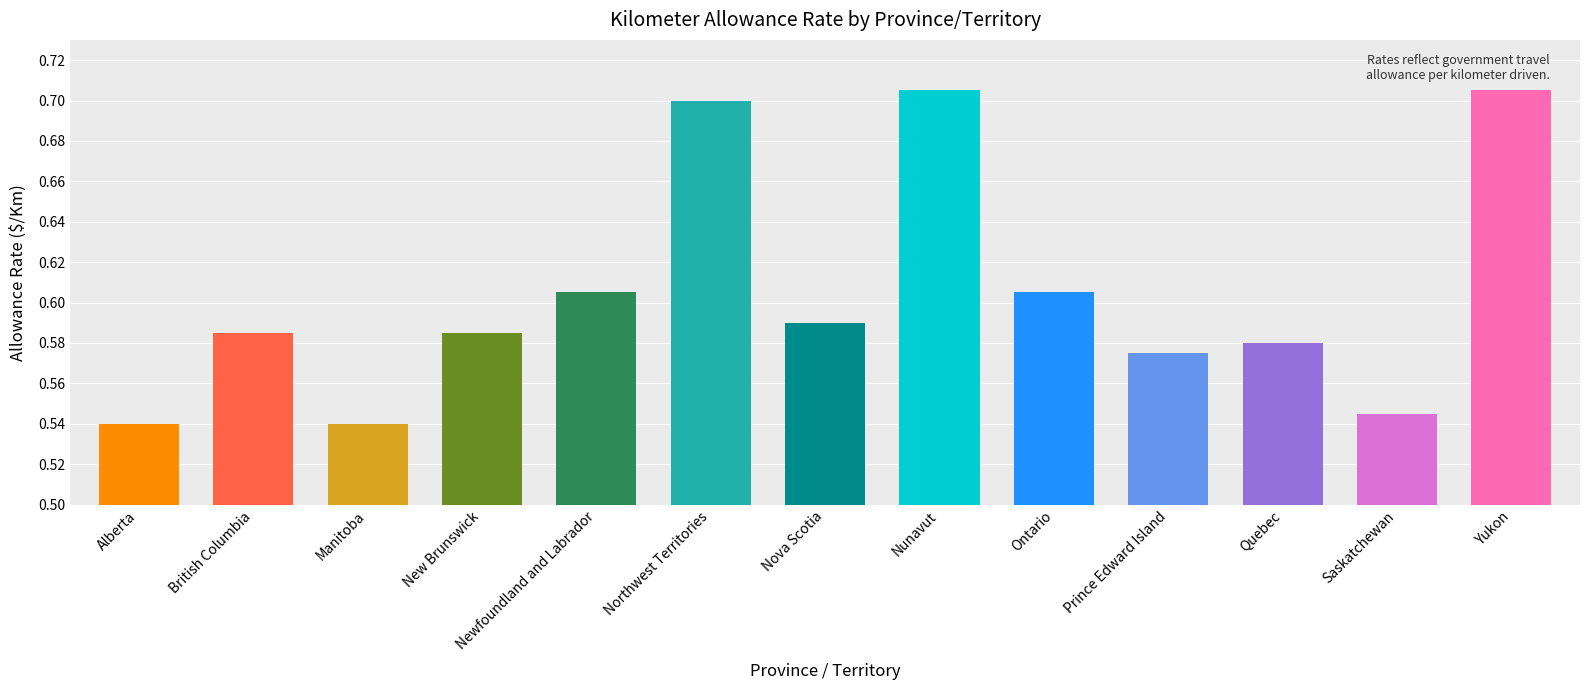

Is it true that the value at Quebec is 1.0?

False